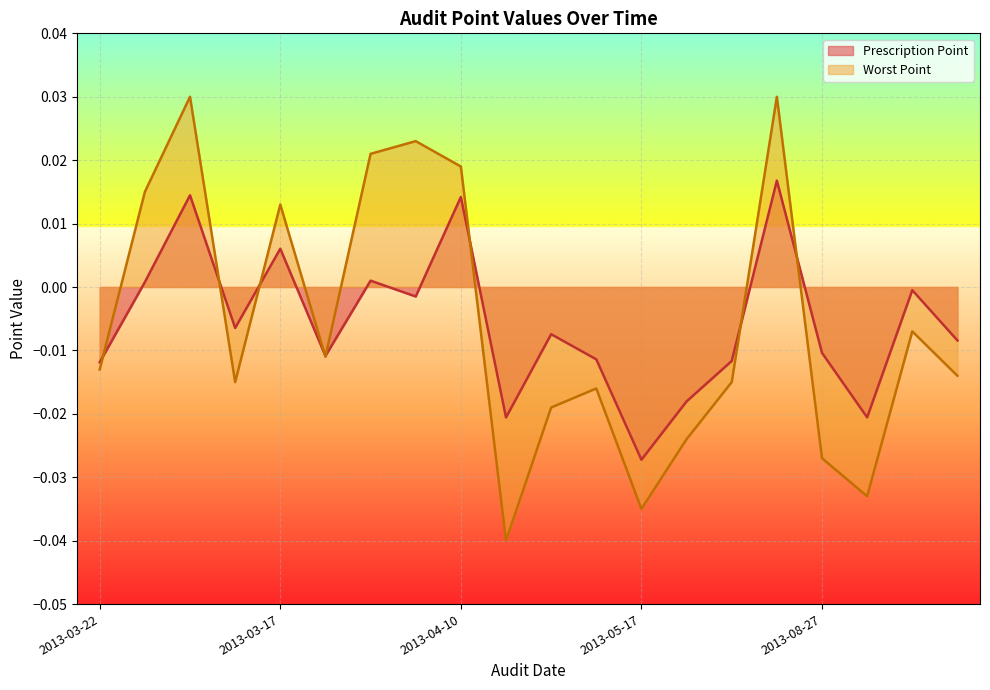

True or false: Worst Point has a value of -0.0 at 2013-03-22.

True